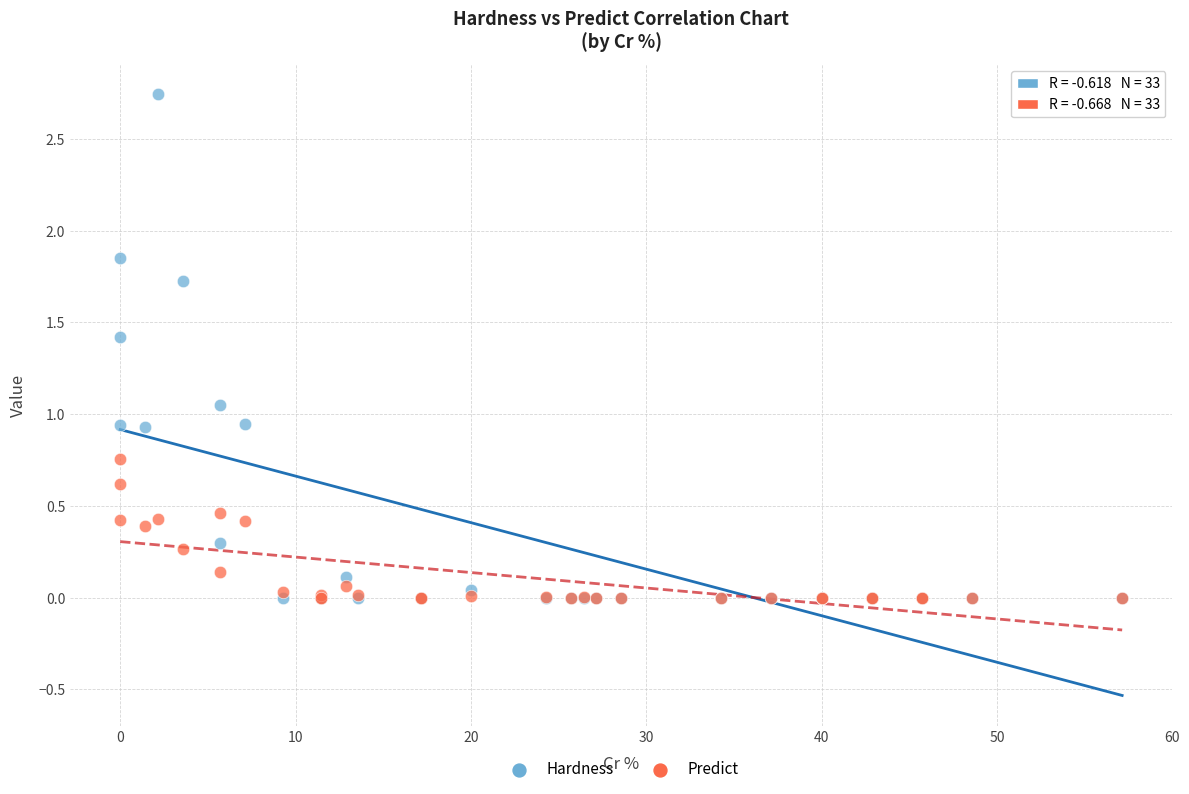

Which series reaches the maximum Y coordinate?

Hardness